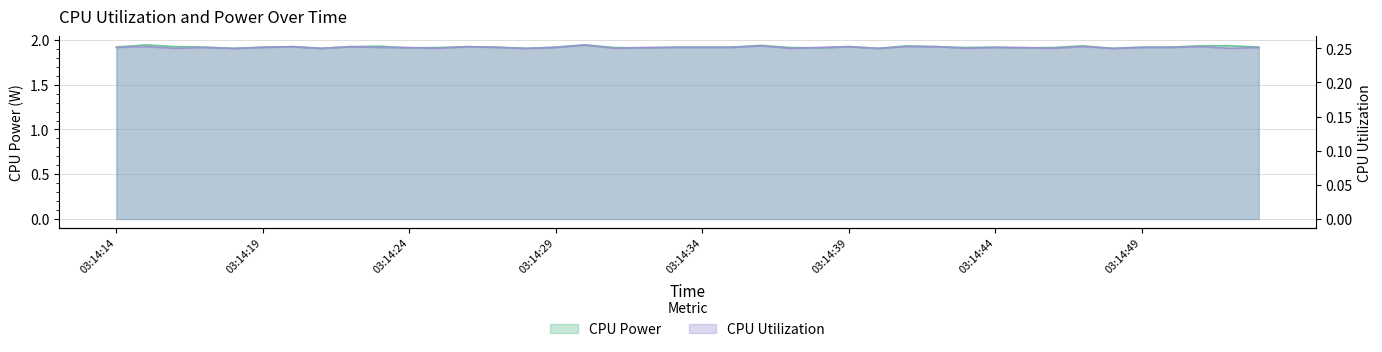

At which category does CPU Utilization reach its first local valley?

03:14:16